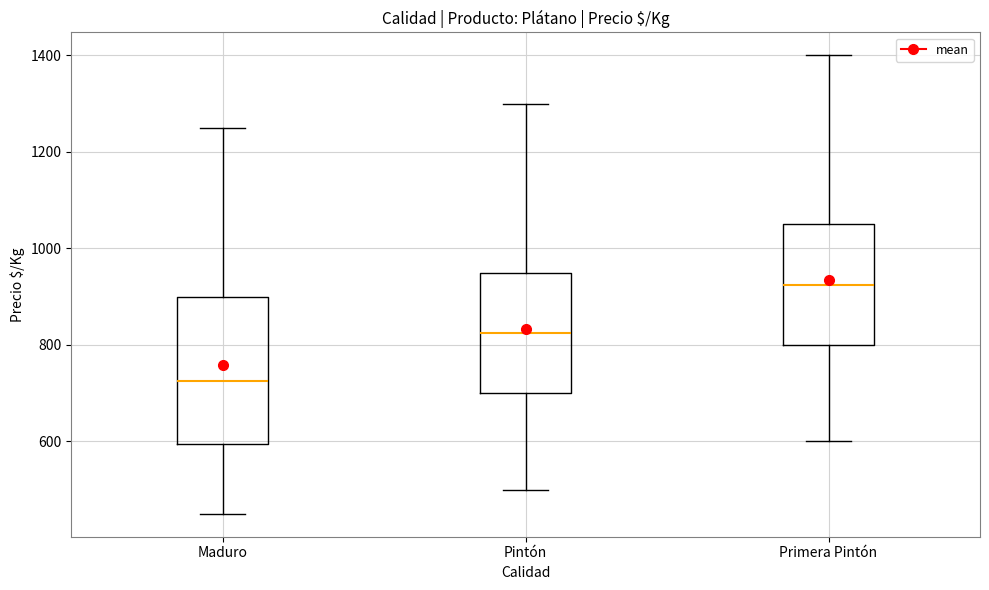

Where does the upper whisker of the box for Maduro end on the y-axis? The values are not printed on the chart, so give them approximately, as read against the axis.

1260